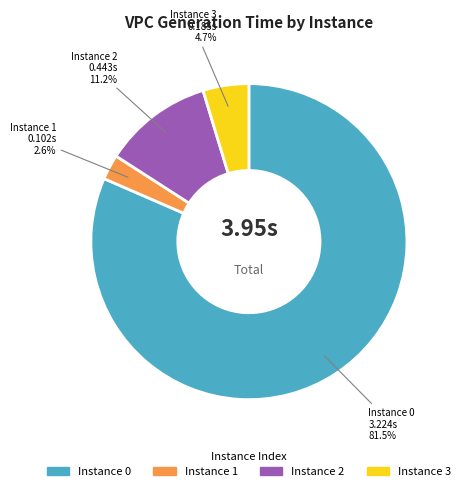

Does any single category account for the majority?

Yes